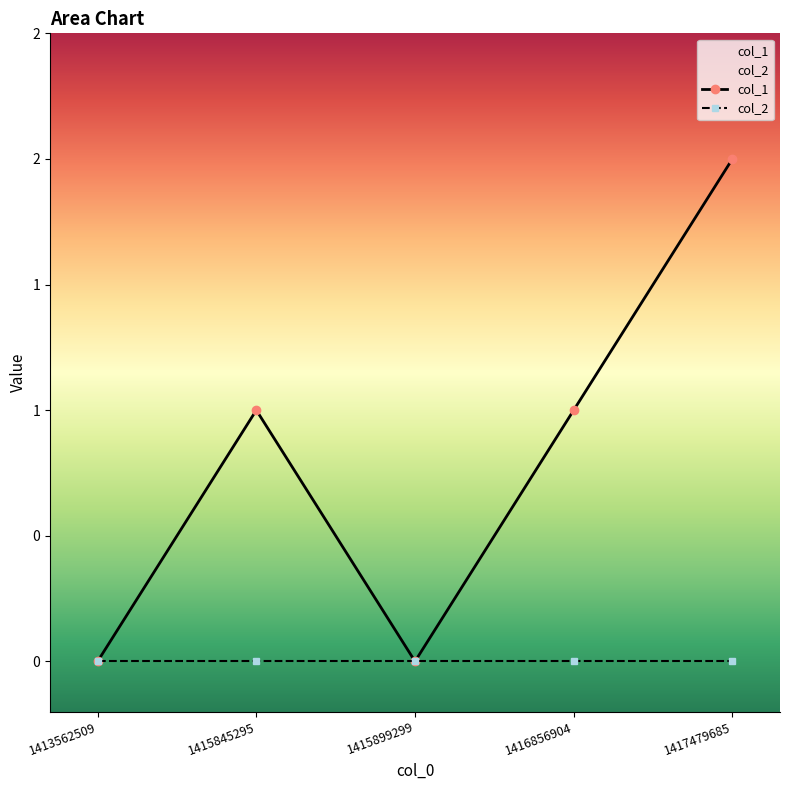

Is this an area chart (filled region under the line)?

No